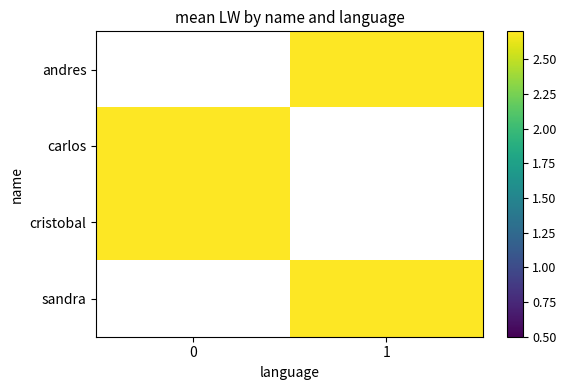

Which series has the largest range (max minus min)?

carlos